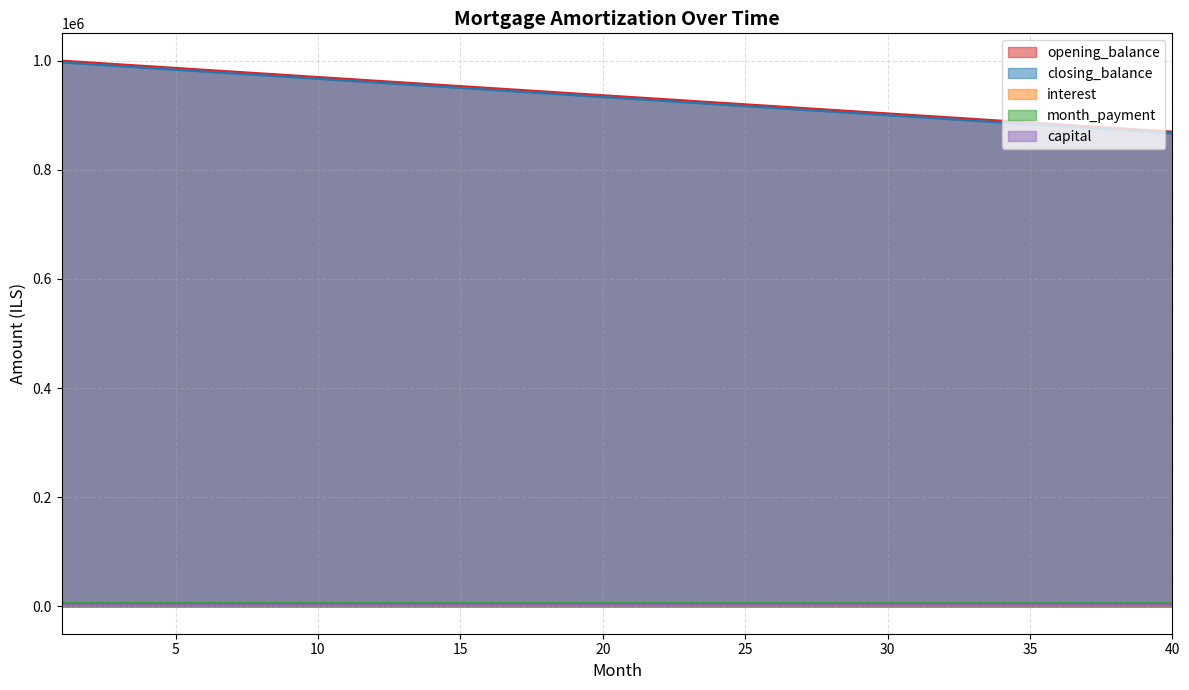

At how many categories does at least one series exceed 929910?

22